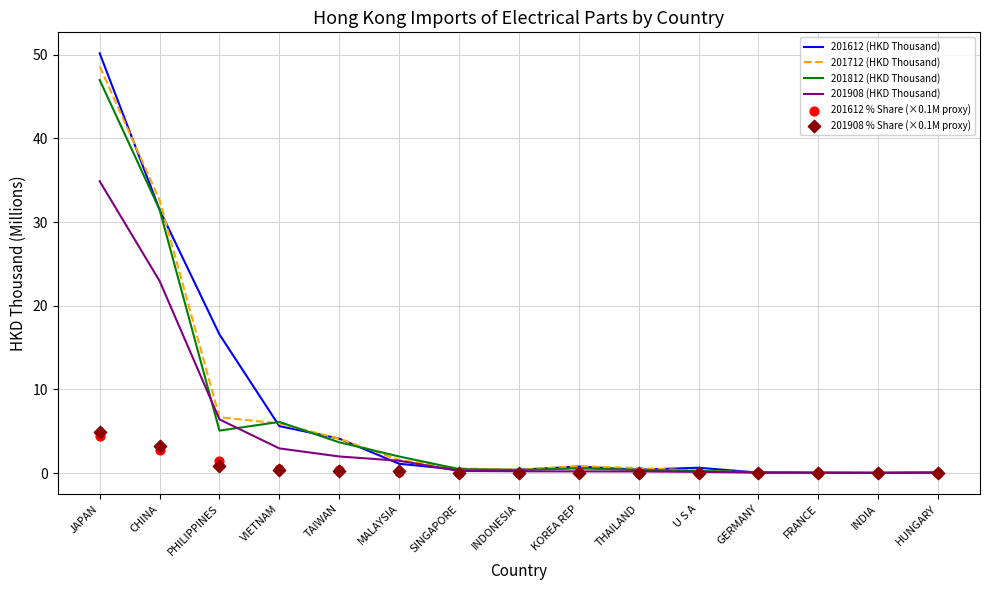

Which series has the largest total across all categories?

201612 (HKD Thousand)